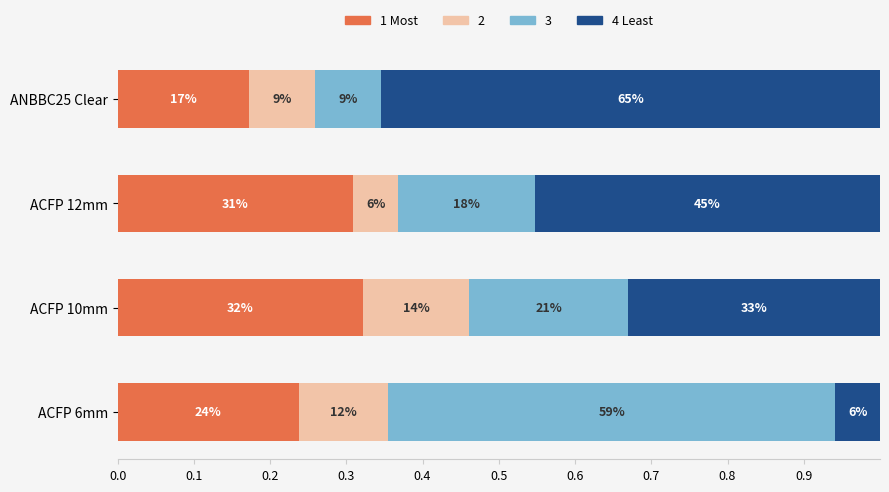

What are all the series names shown in the legend?

1 Most, 2, 3, 4 Least